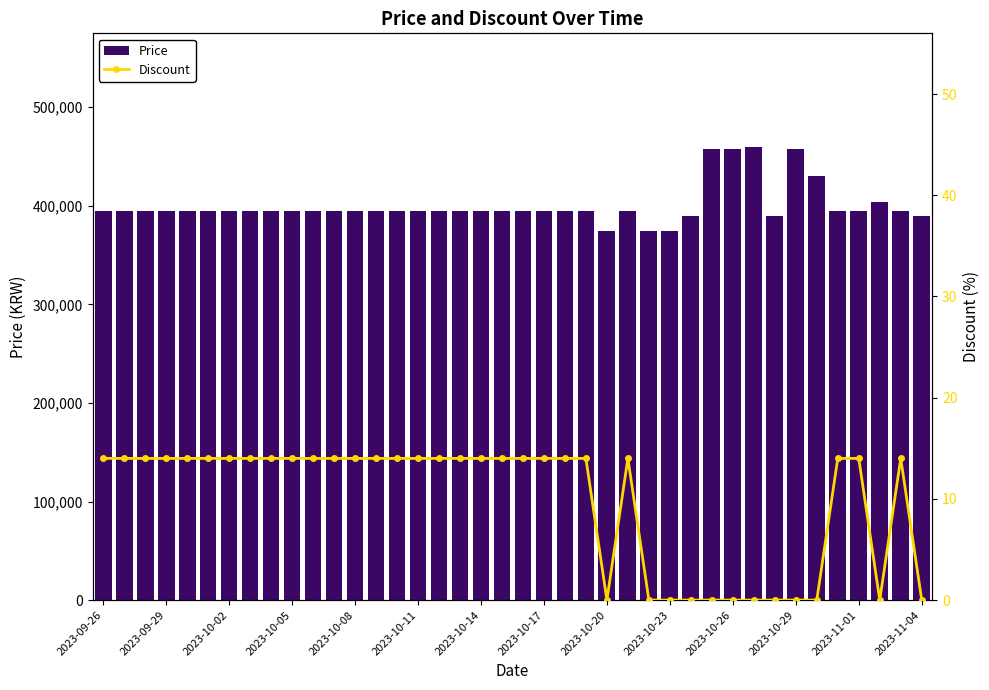

What is the sum of all Price values?

16021720